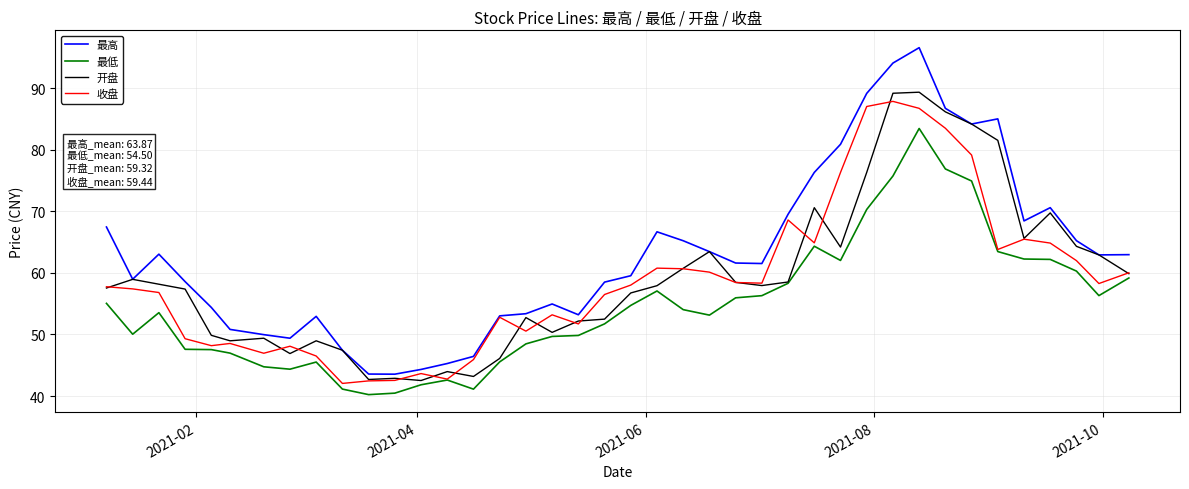

Count the number of categories in the chart.

40